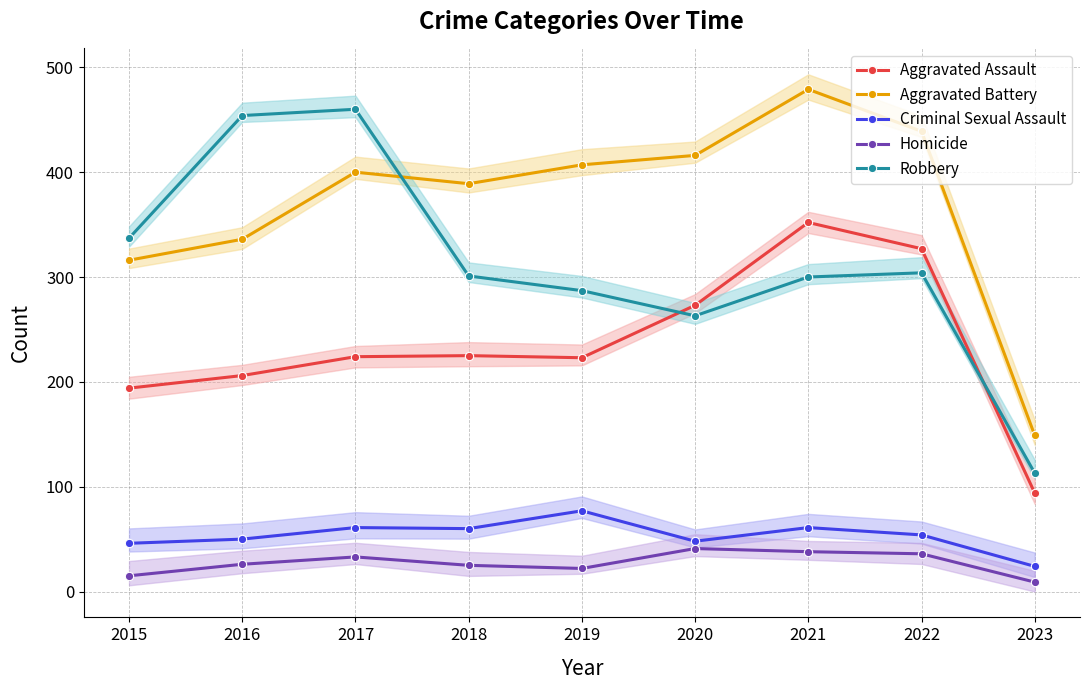

Where is Robbery nearest to the value 286?

2019